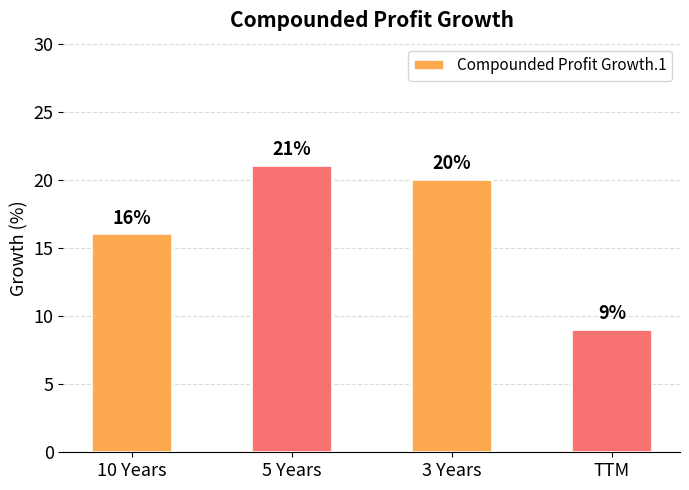

Reading left to right, what are all the values shown in this chart?

10 Years=16	5 Years=21	3 Years=20	TTM=9